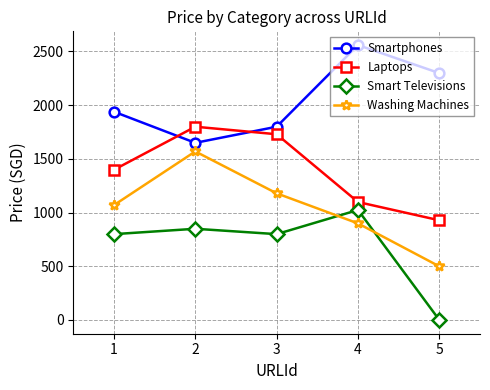

Where is the first local maximum for Washing Machines?

2